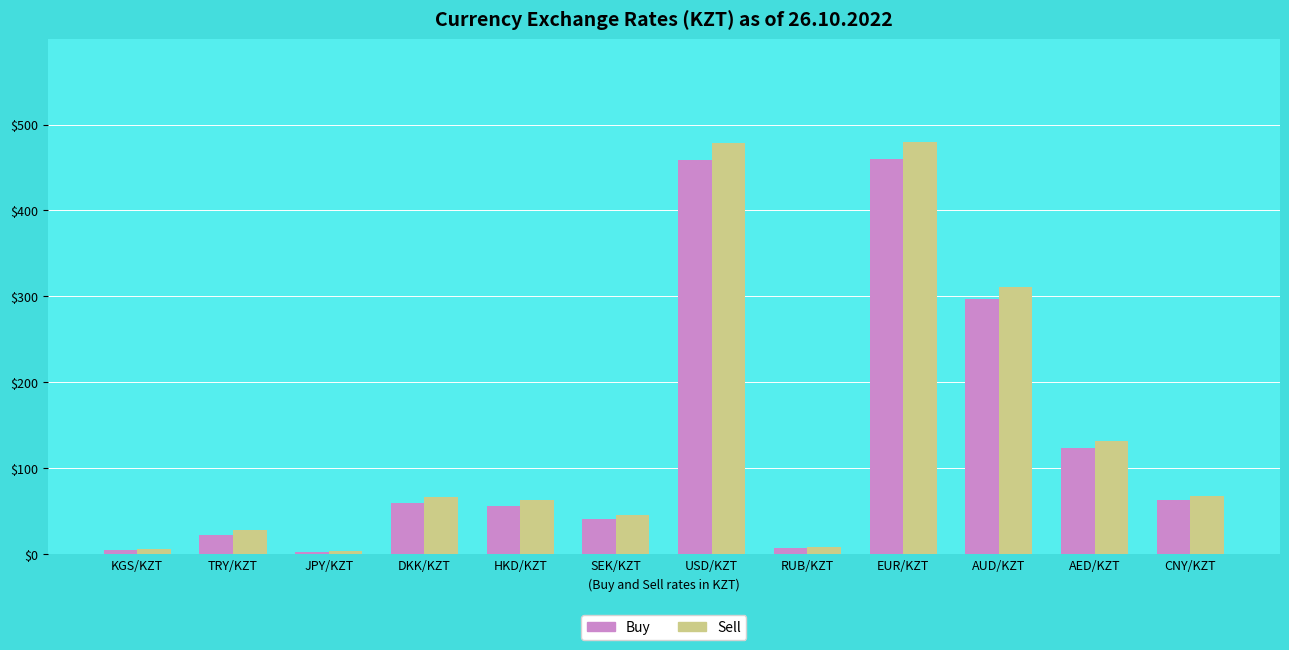

Which series has the widest spread of values?

Sell